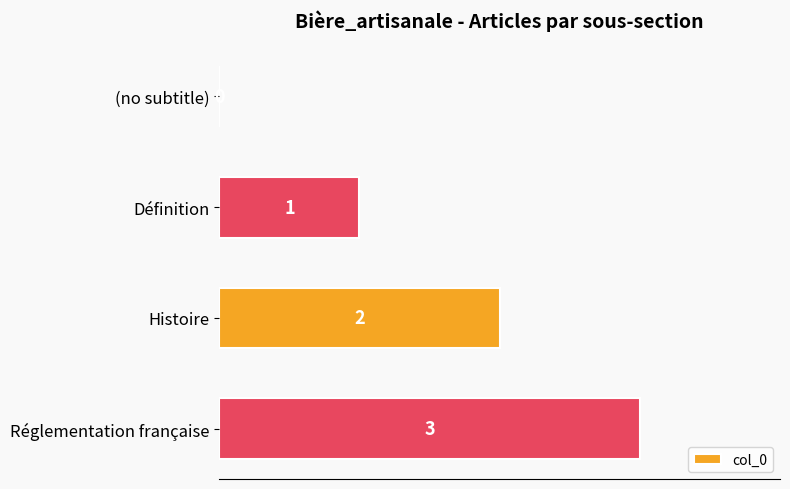

How many data points does each series have?

4